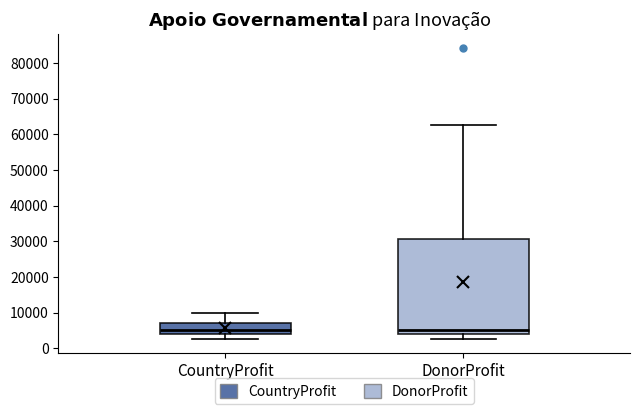

Comparing the boxes themselves (not the whiskers), which one is the tallest?

DonorProfit